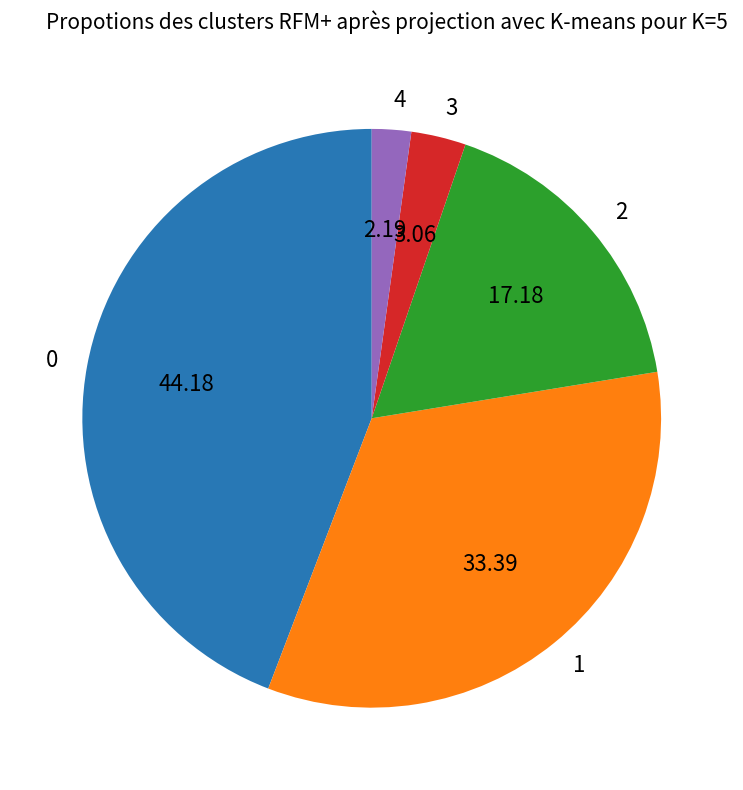

Rank the categories by value from lowest to highest.

4, 3, 2, 1, 0